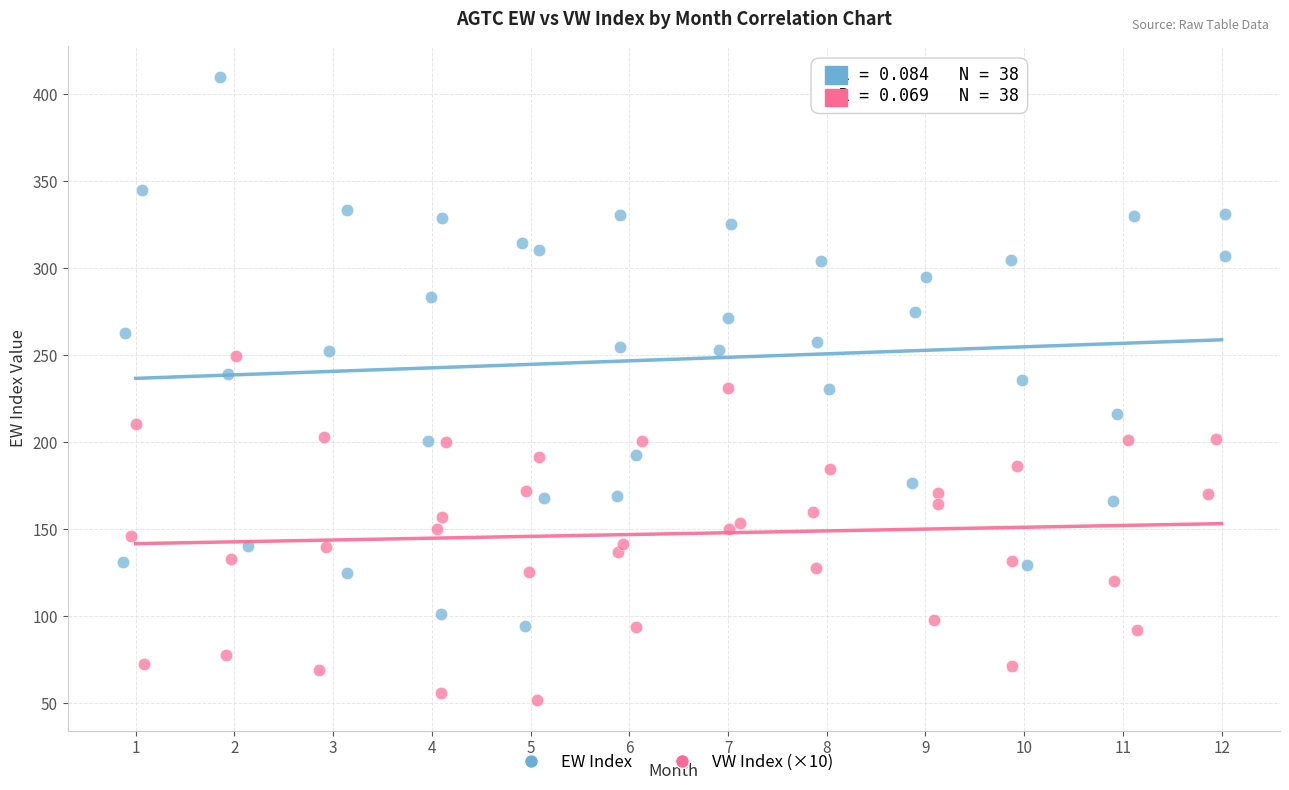

Which series has the widest spread of Y values?

EW Index